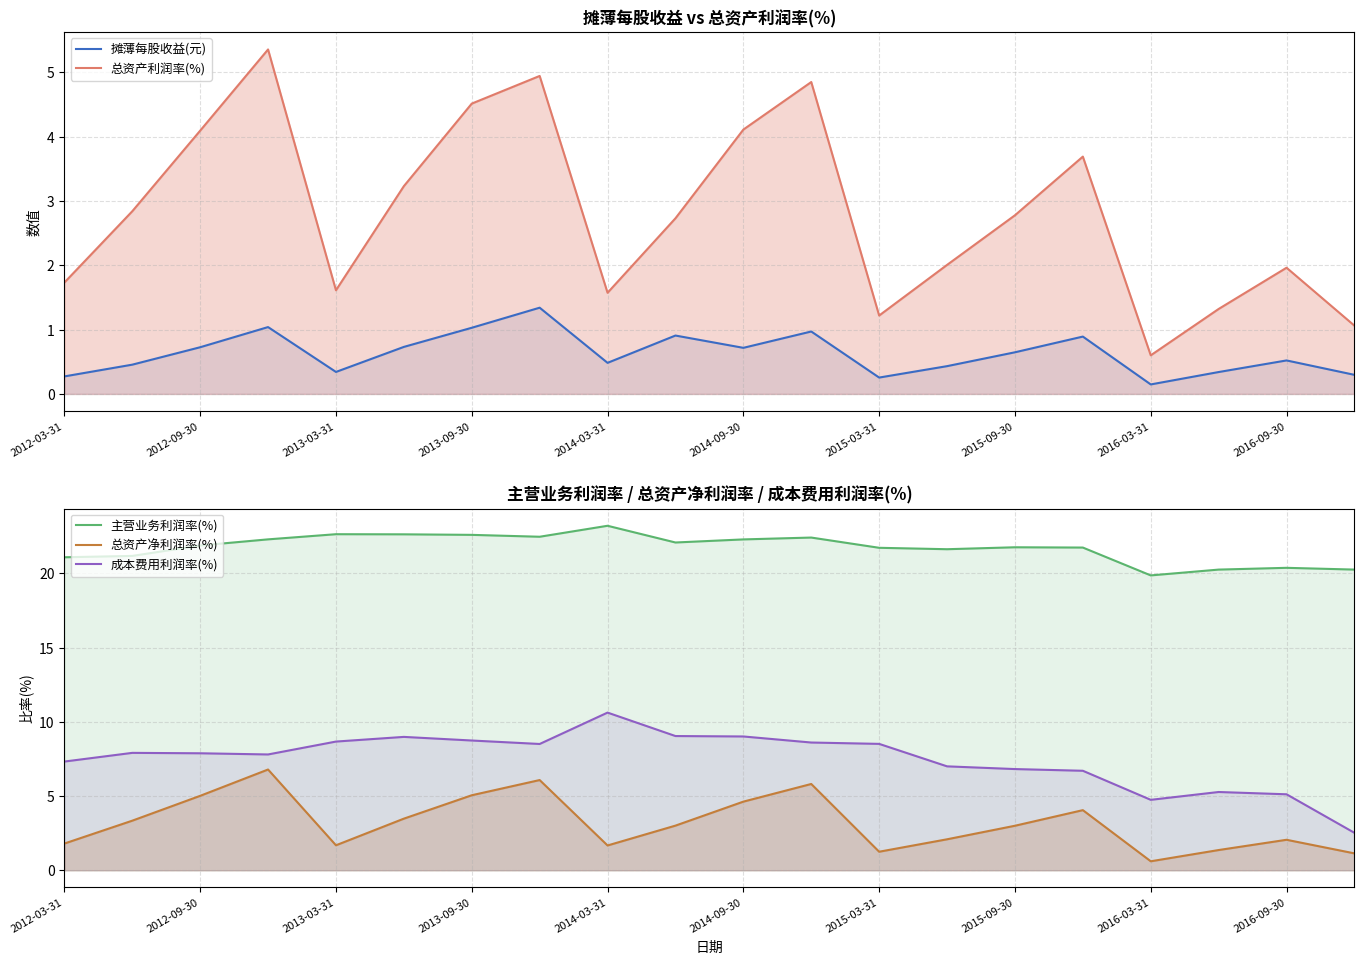

At 2016-09-30, list the series in order from smallest to largest.

摊薄每股收益(元), 总资产利润率(%), 总资产净利润率(%), 成本费用利润率(%), 主营业务利润率(%)